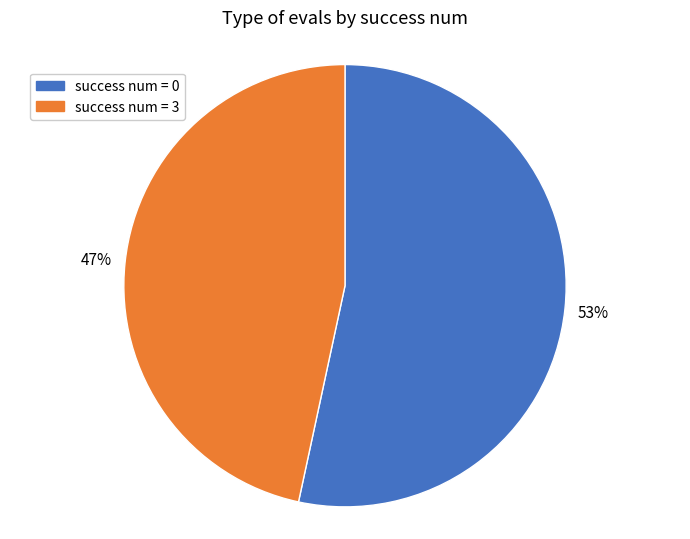

Do success num = 0 and success num = 3 together represent more than half of the pie?

Yes